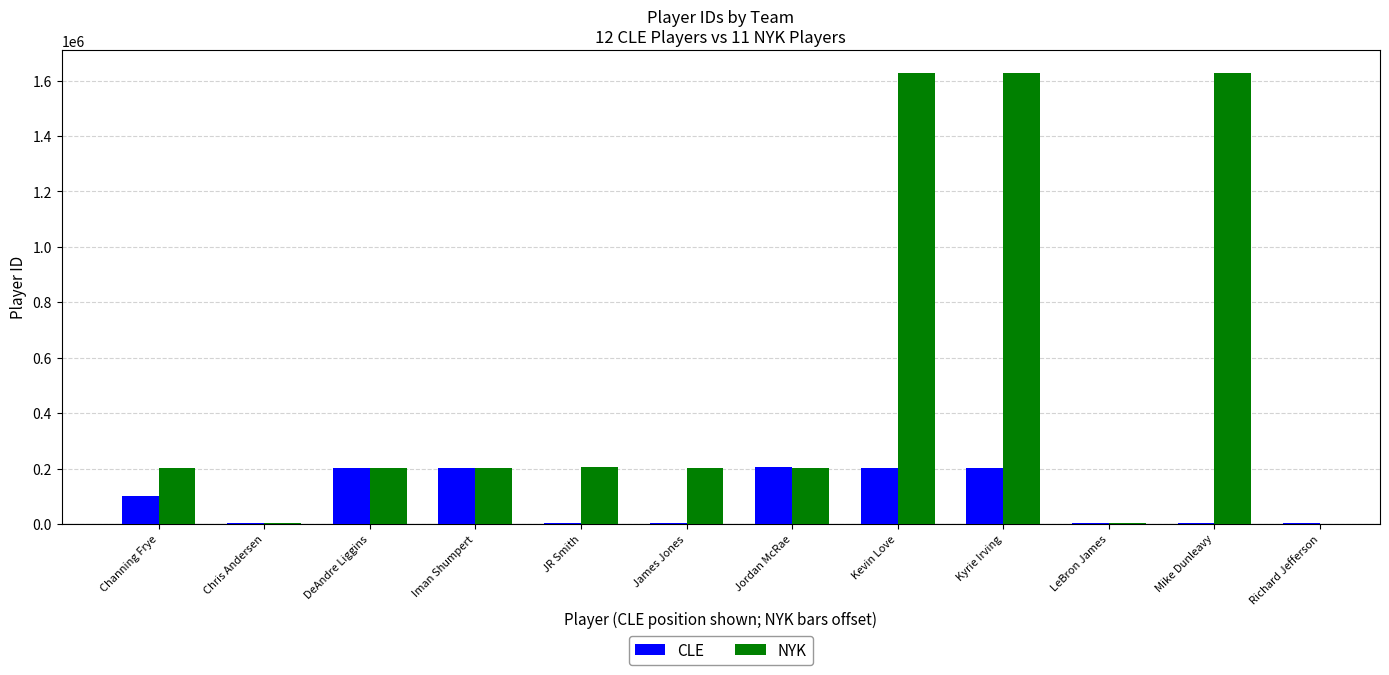

Count the number of values greater than 101112.

5